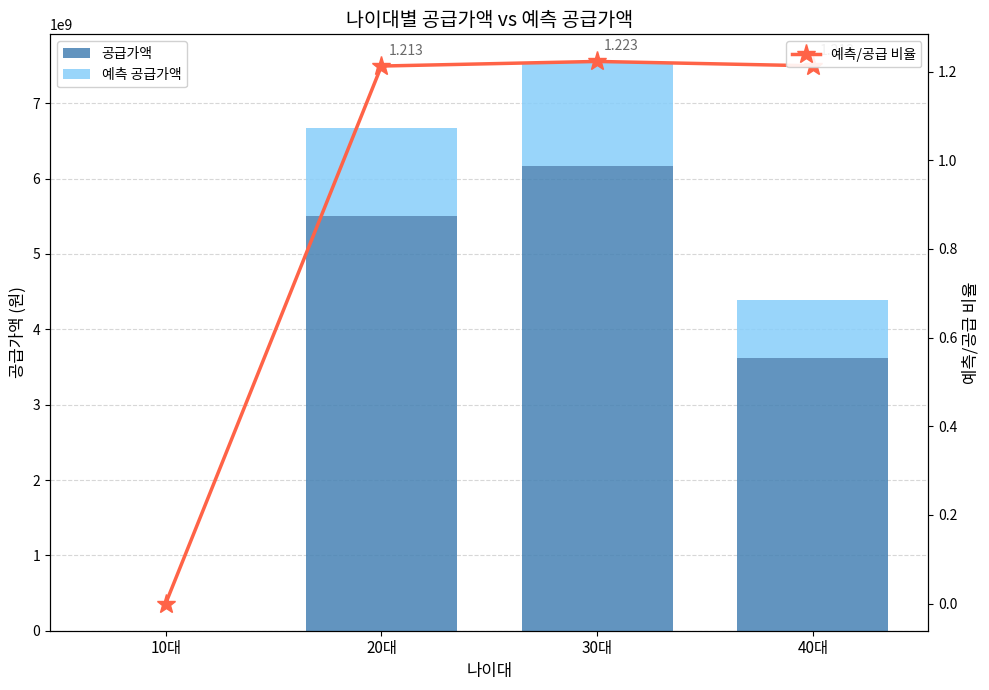

What is the approximate value of 예측 공급가액 at 20대?

1168834570.0